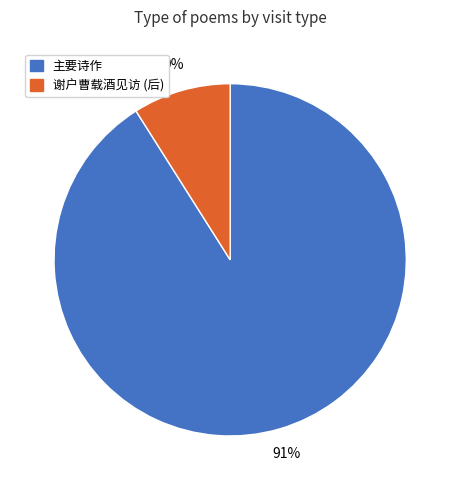

To the nearest percent, what is the average slice percentage?

50%